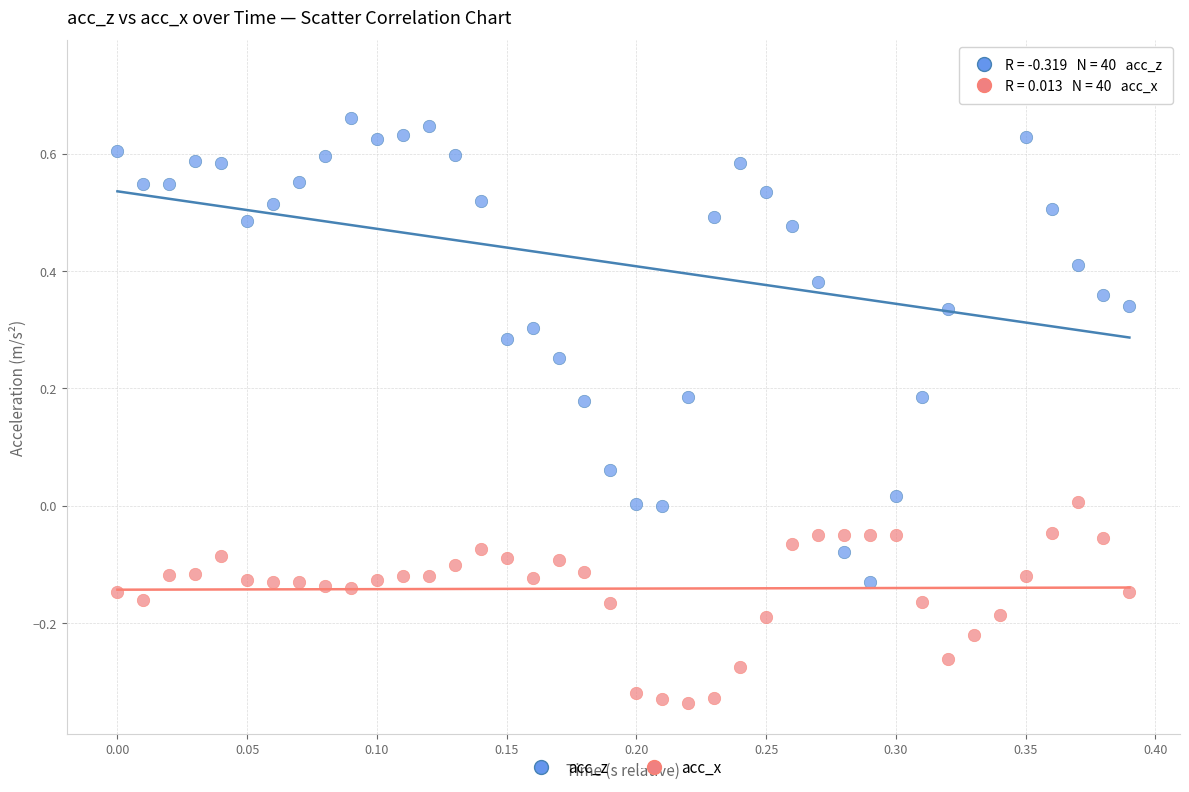

Which series contains the lowest Y value?

acc_x